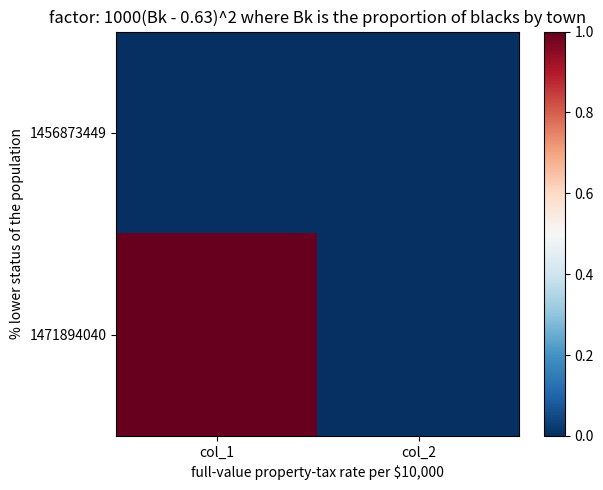

Reading left to right, extract all data points from this chart.

1456873449: col_1=0	col_2=0
1471894040: col_1=1	col_2=0